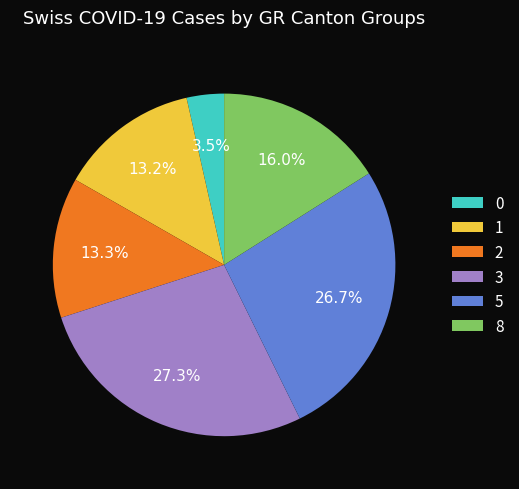

Is there a majority slice in this chart?

No